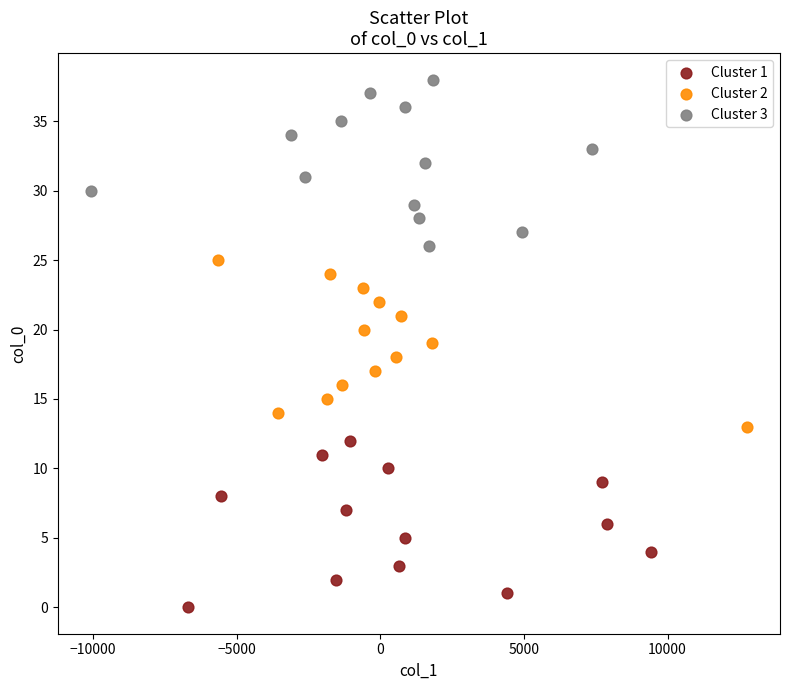

Which series contains the lowest Y value?

Cluster 1